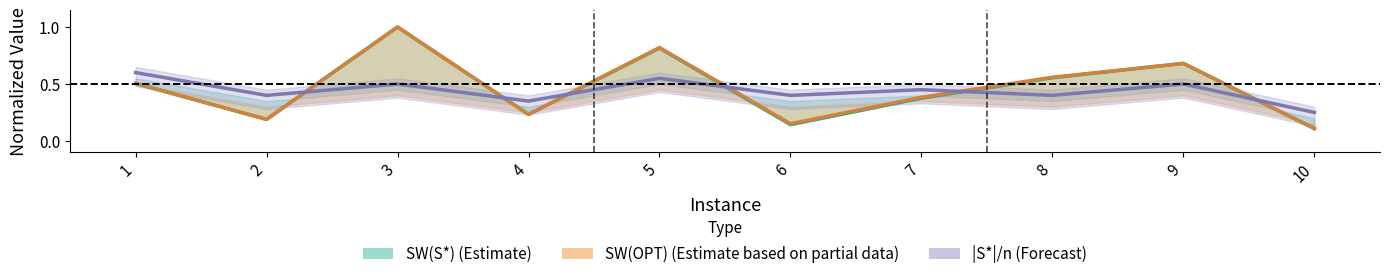

Which series has the largest total across all categories?

SW(OPT)